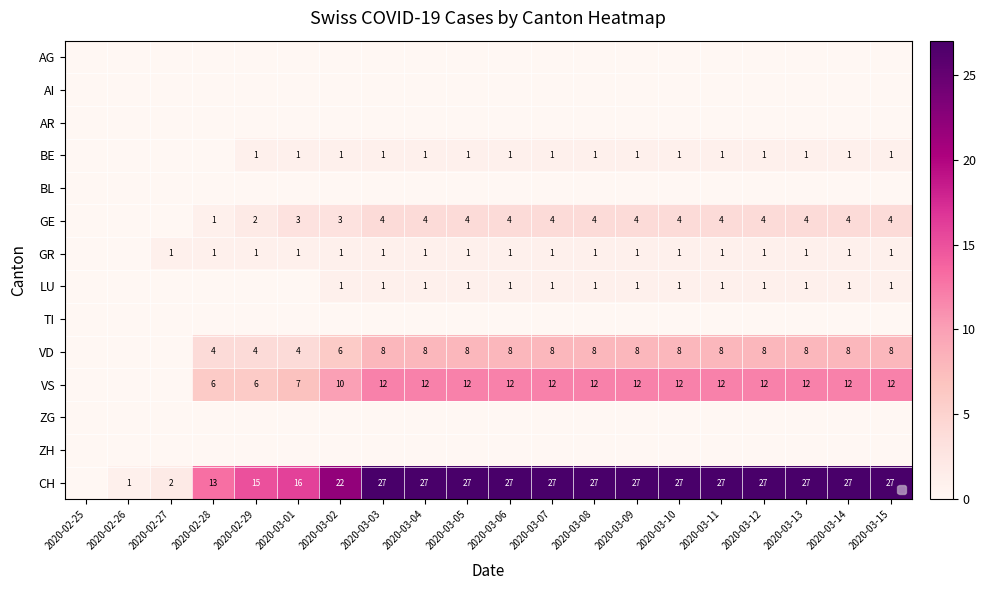

What is the difference between the maximum and second lowest values in the LU series?

1